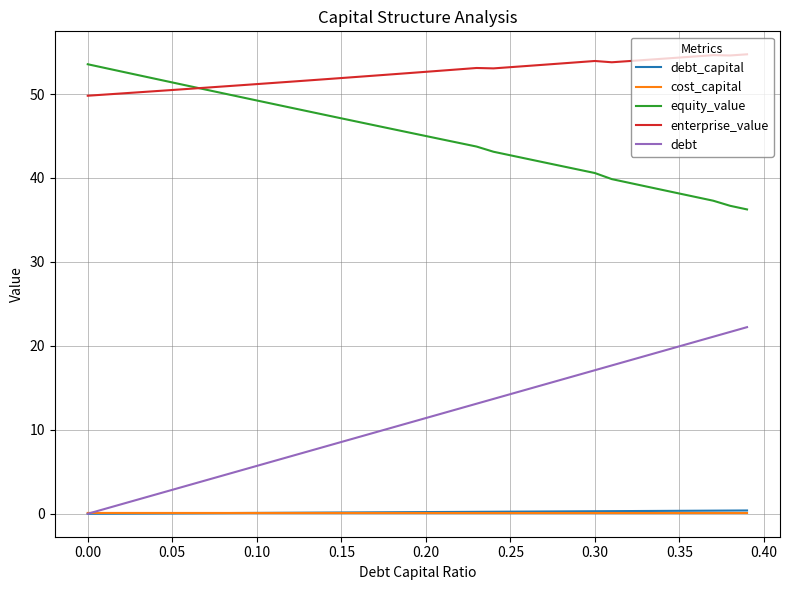

Which series has the widest spread of values?

debt